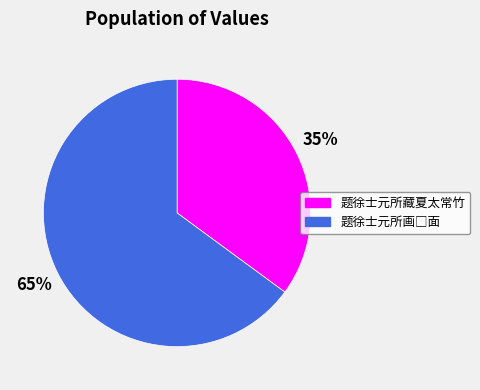

Is it true that 题徐士元所藏夏太常竹 is 35% of the pie?

True